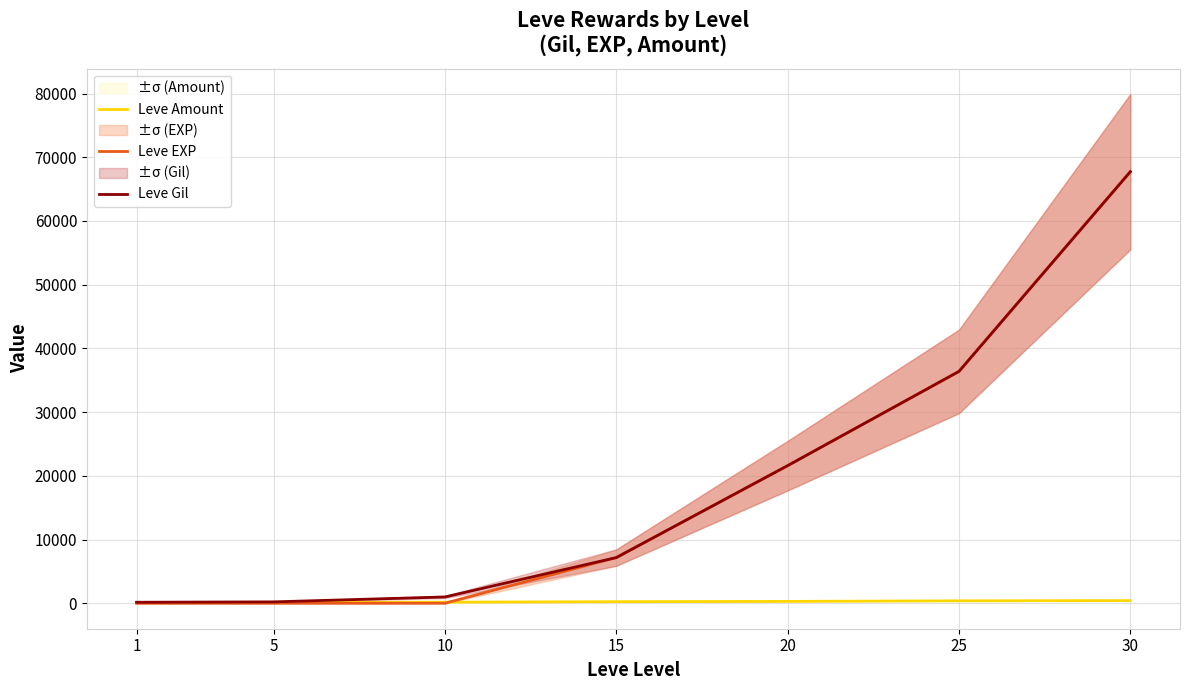

At how many categories does at least one series exceed 21555?

3